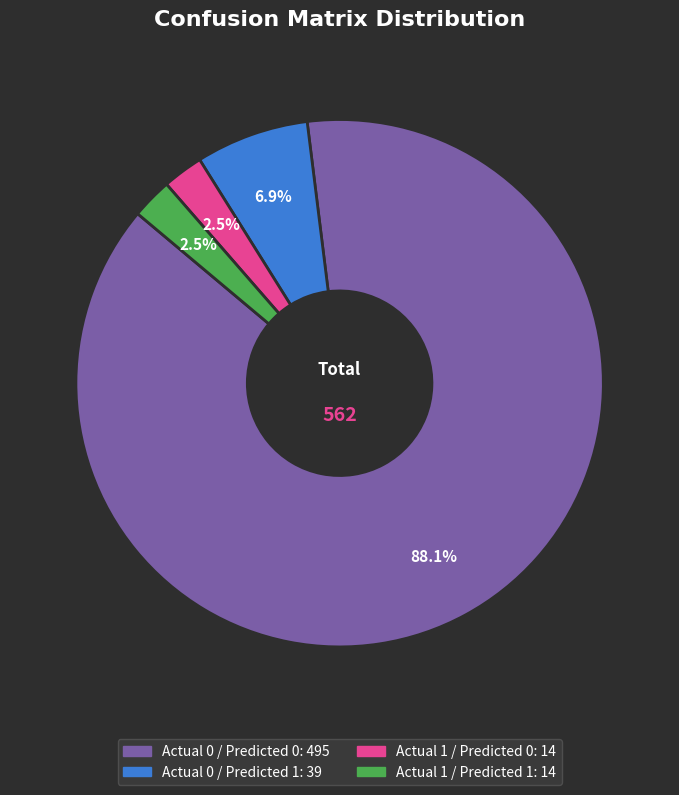

Is there a majority slice in this chart?

Yes